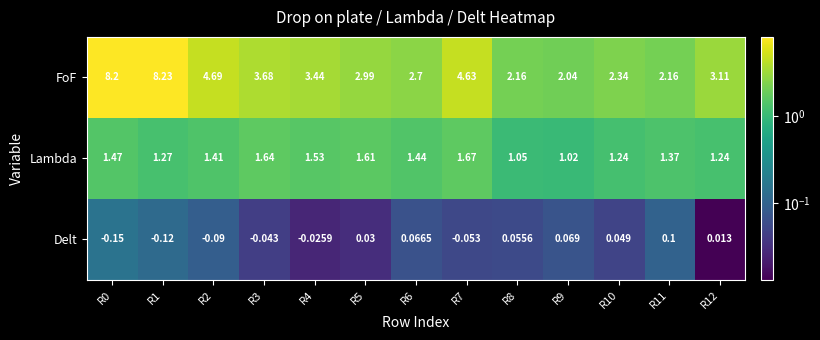

Which series has the largest total across all categories?

FoF